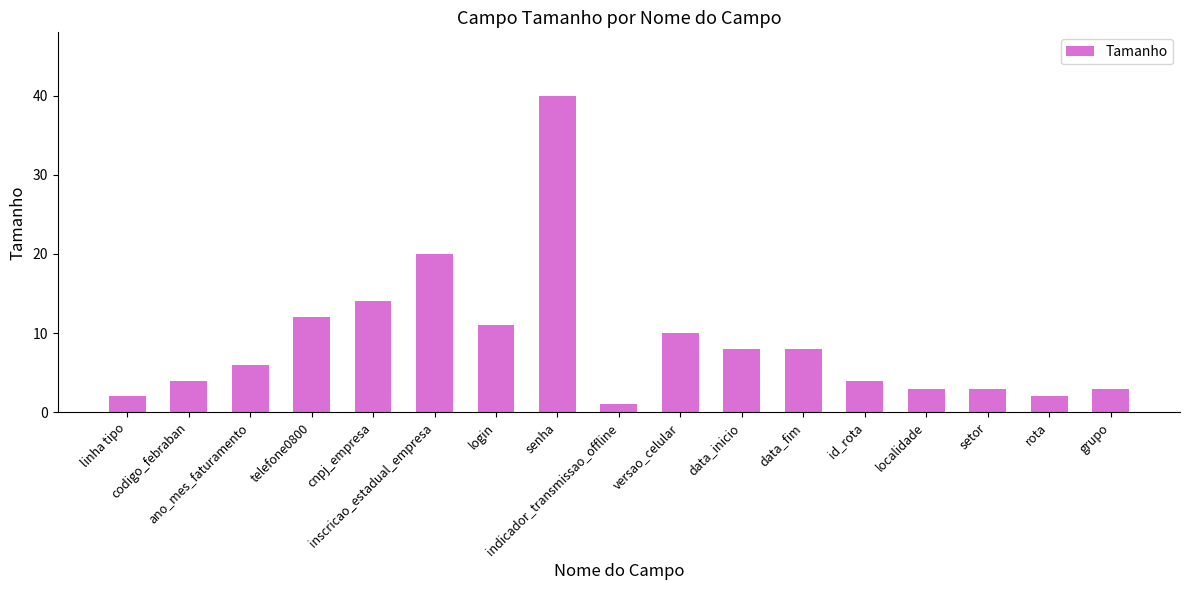

Does the chart contain stacked bars?

No